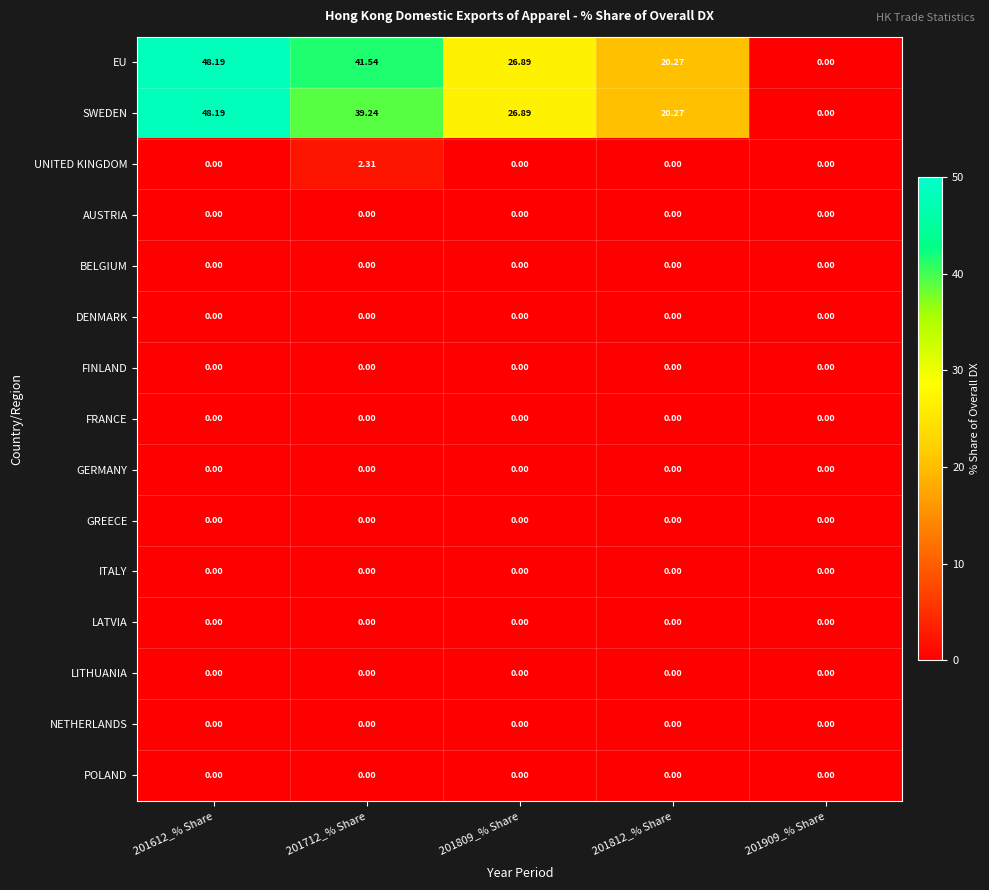

Which series has the largest total across all categories?

EU